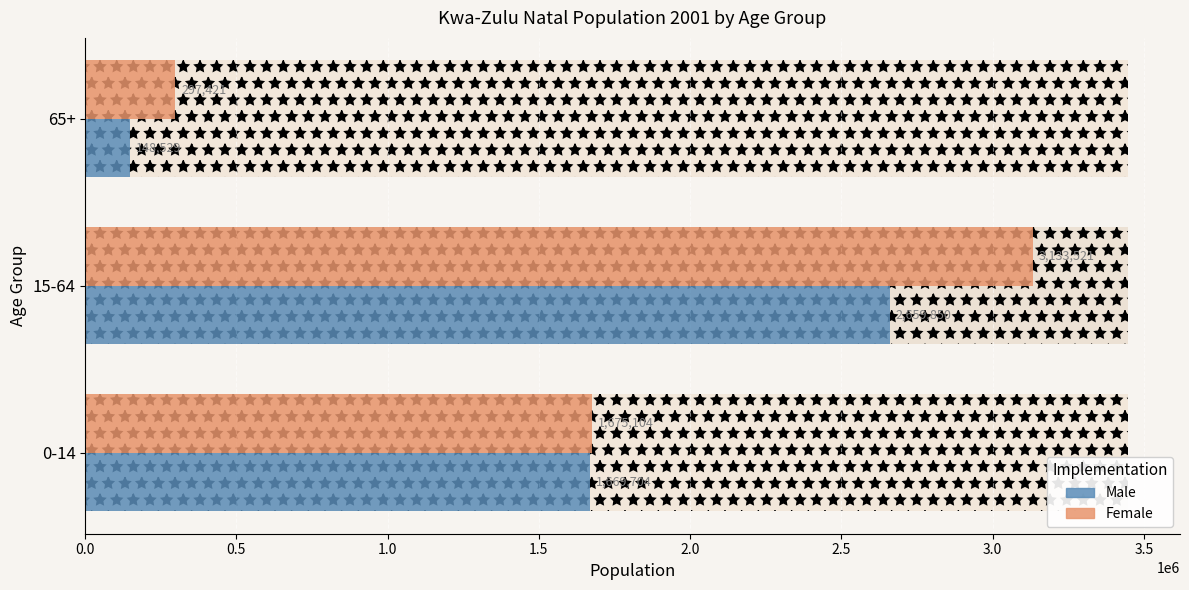

How many groups of bars are there?

3